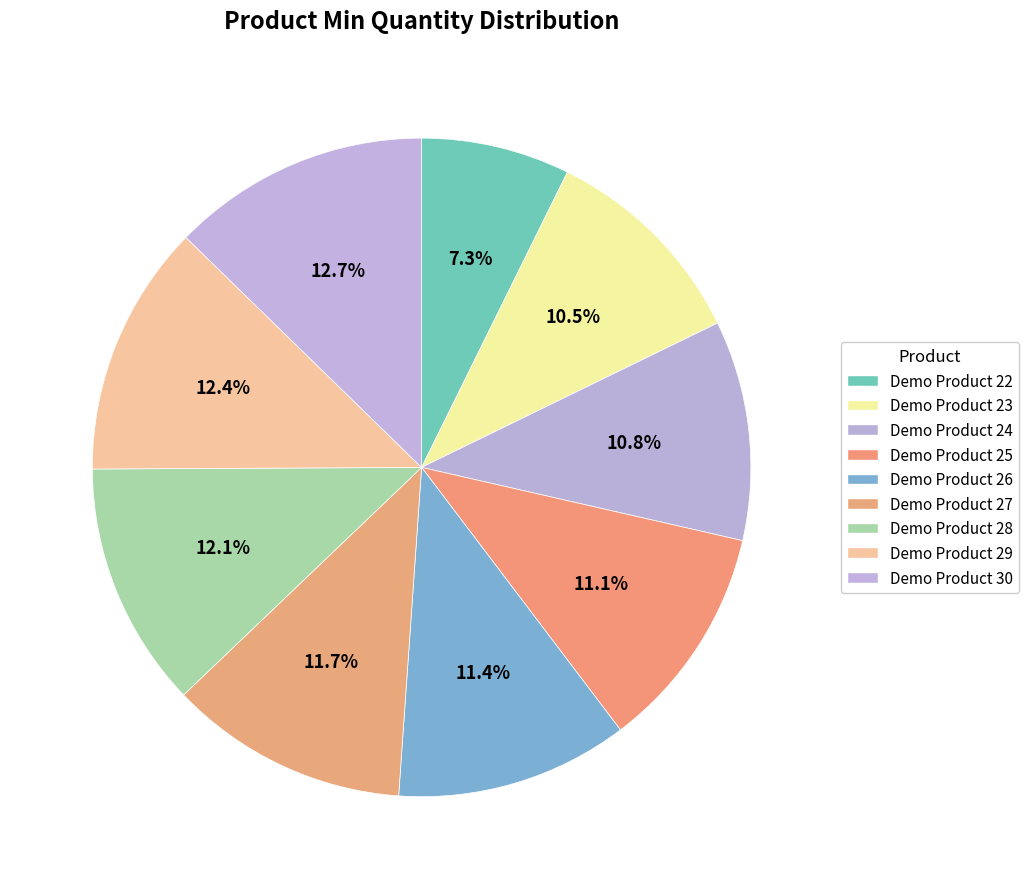

What is the smallest slice in the pie chart?

Demo Product 22